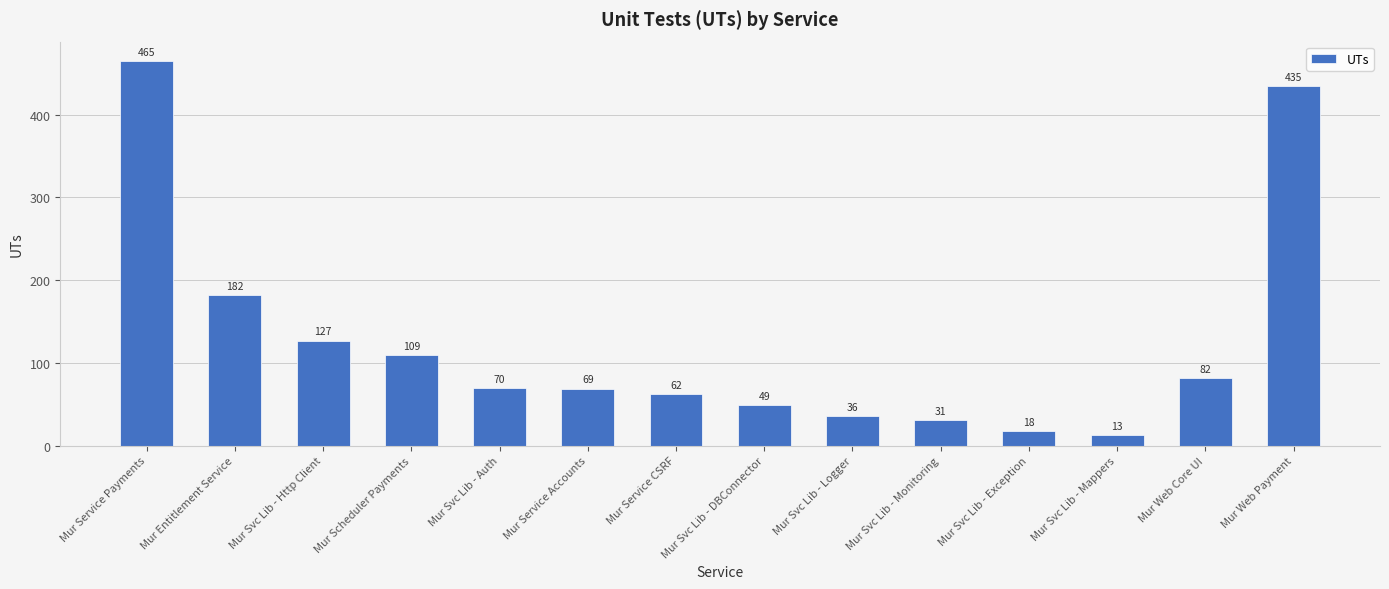

Are the bars horizontal?

No